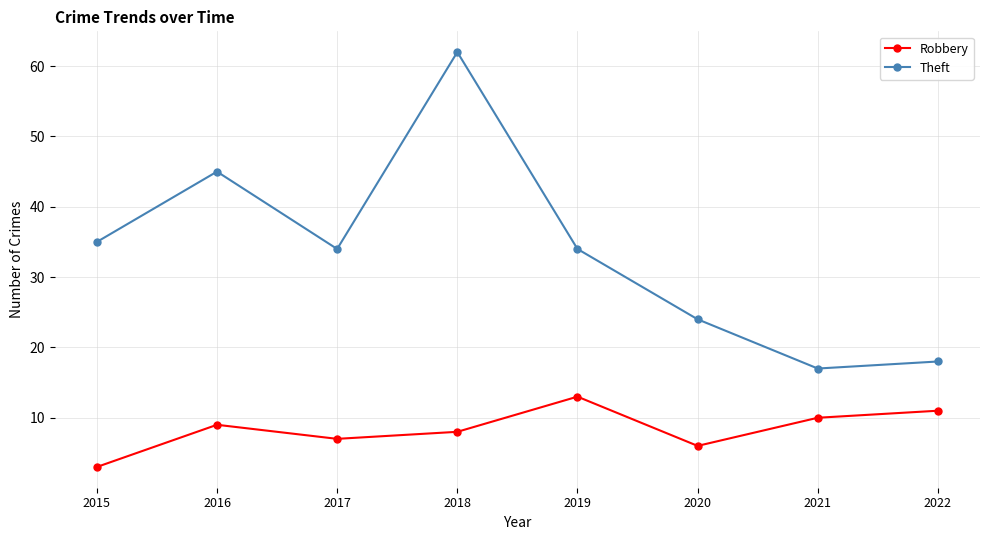

What is the value of the Robbery point at the 1st from the left?

3